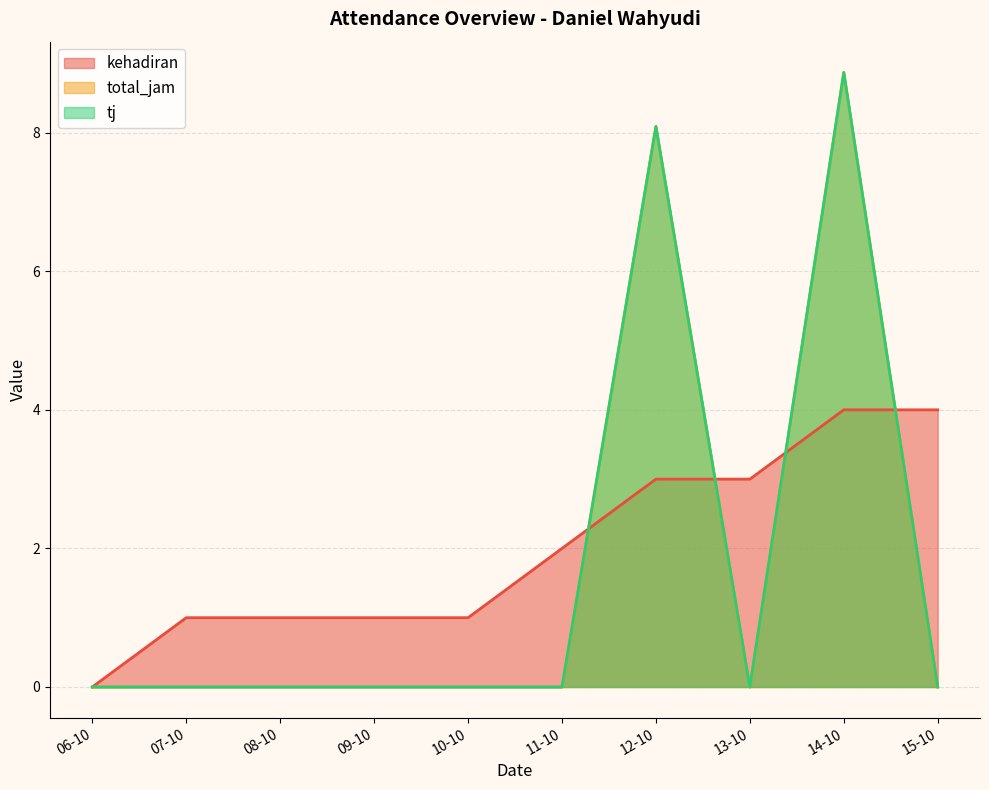

Which has a higher value, 09-10 or 11-10?

11-10